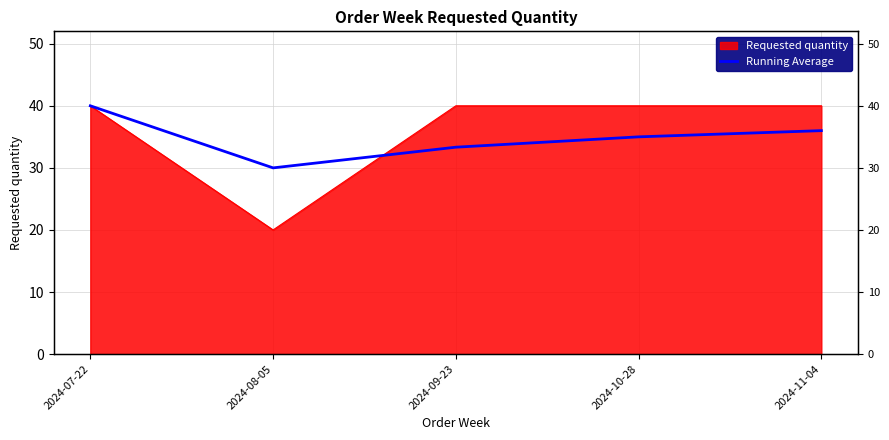

How many lines are shown in the chart?

1